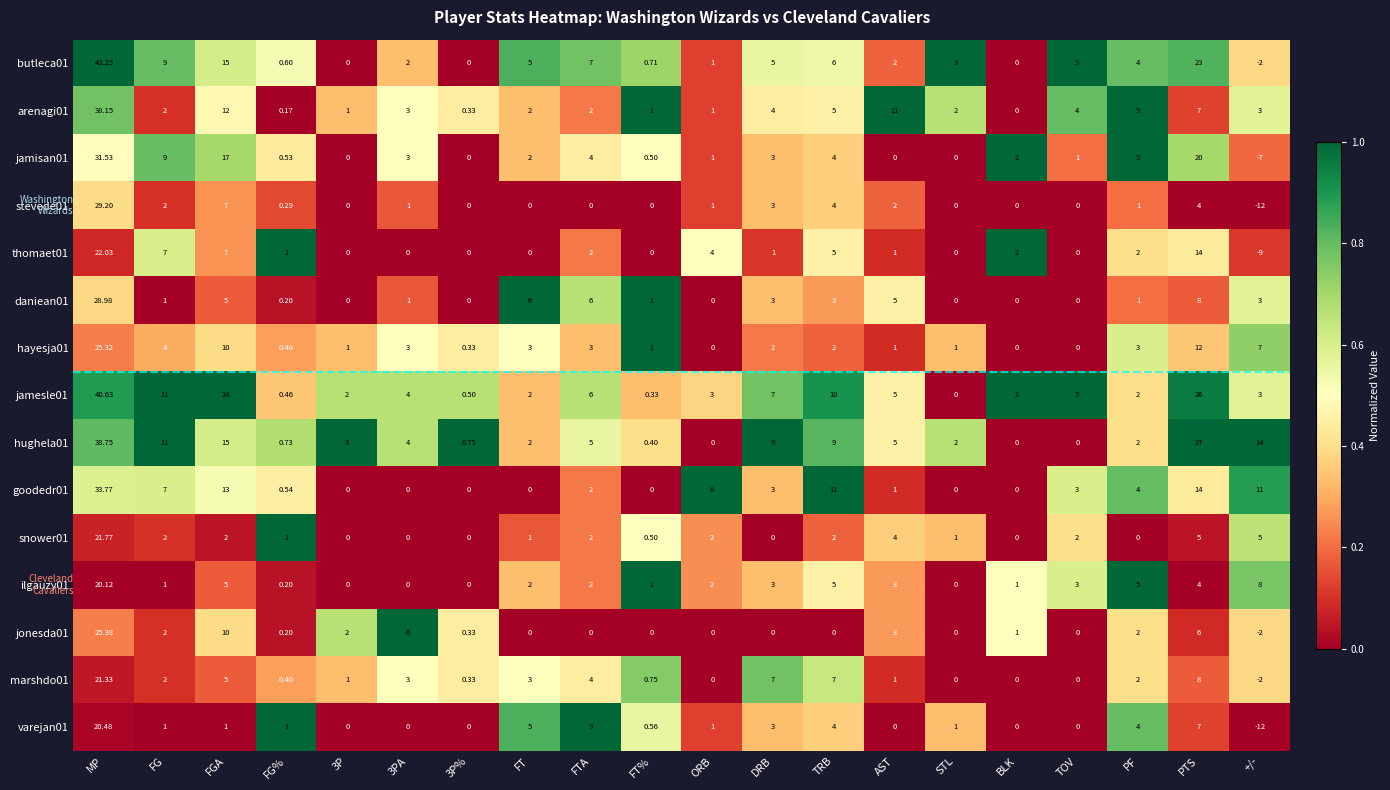

At which category is the sum across all series the highest?

MP